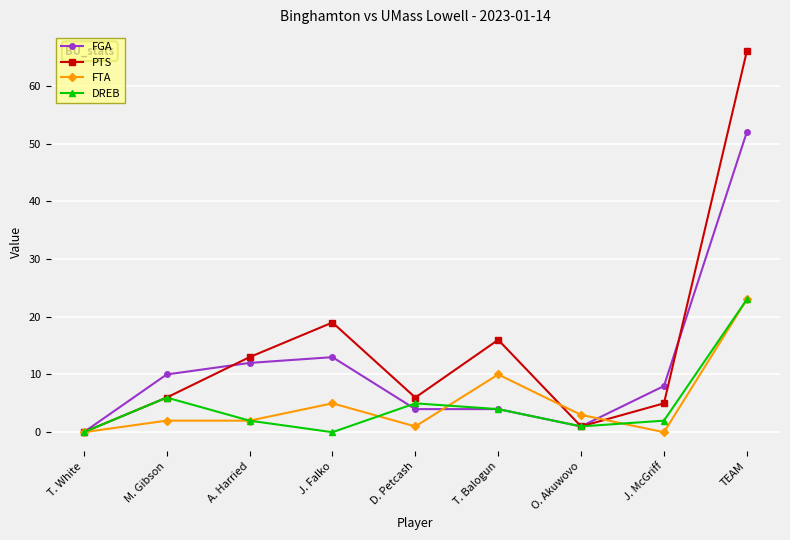

Reading left to right, extract all data points from this chart.

FGA: T. White=0	M. Gibson=10	A. Harried=12	J. Falko=13	D. Petcash=4	T. Balogun=4	O. Akuwovo=1	J. McGriff=8	TEAM=52
PTS: T. White=0	M. Gibson=6	A. Harried=13	J. Falko=19	D. Petcash=6	T. Balogun=16	O. Akuwovo=1	J. McGriff=5	TEAM=66
FTA: T. White=0	M. Gibson=2	A. Harried=2	J. Falko=5	D. Petcash=1	T. Balogun=10	O. Akuwovo=3	J. McGriff=0	TEAM=23
DREB: T. White=0	M. Gibson=6	A. Harried=2	J. Falko=0	D. Petcash=5	T. Balogun=4	O. Akuwovo=1	J. McGriff=2	TEAM=23